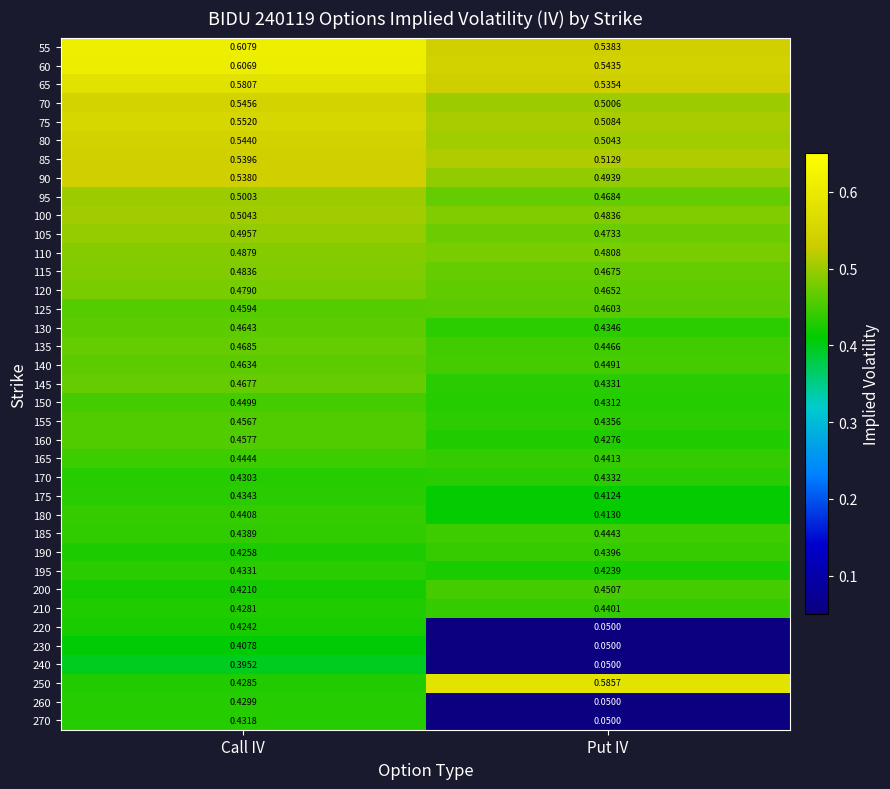

At which label does 140 reach its peak?

Call IV